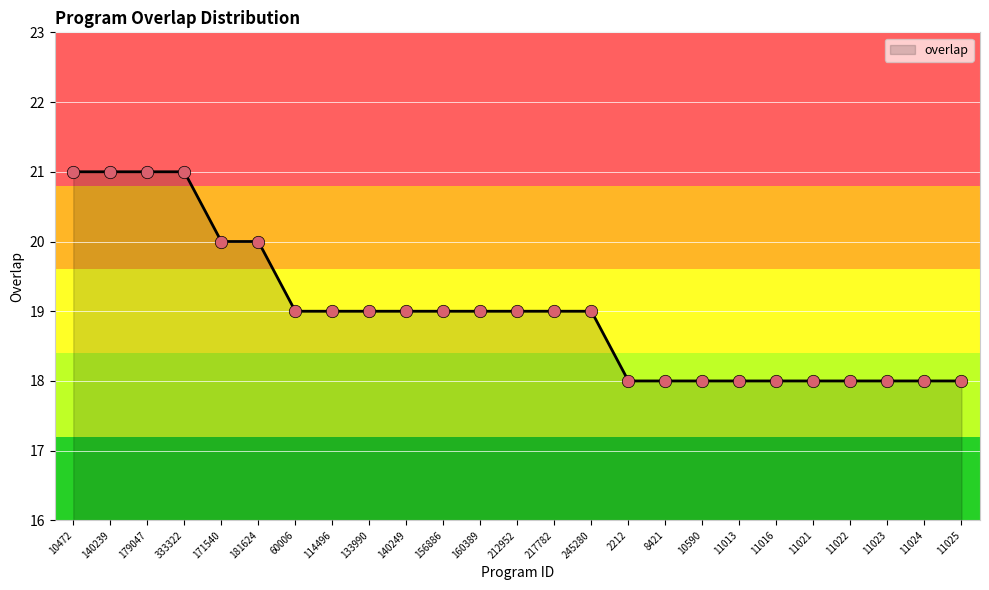

What is the change in value from 140239 to 11023?

-3